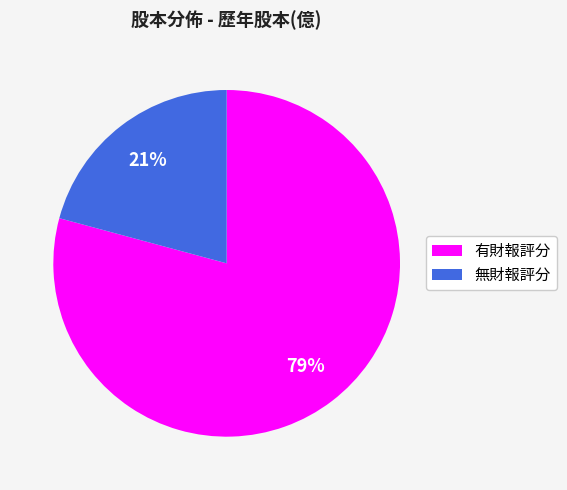

Does any single category account for the majority?

Yes